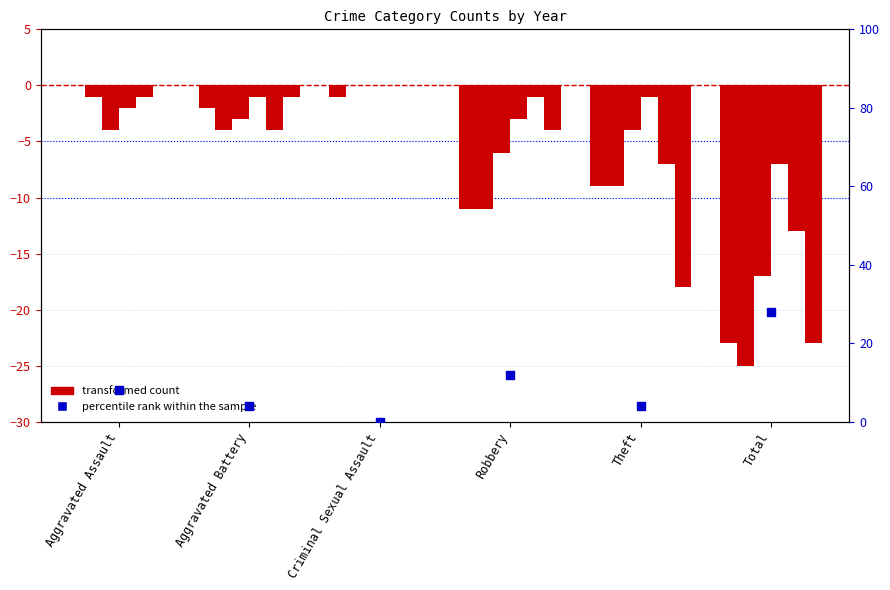

Between Theft and Robbery, which is larger?

Robbery